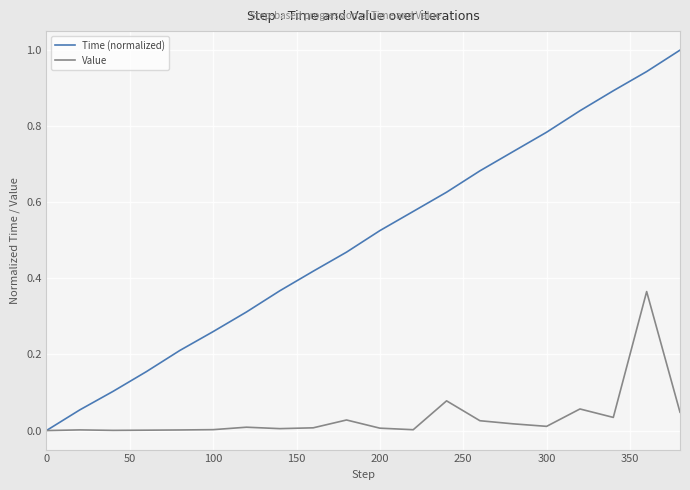

What is the greatest value displayed?

1.0